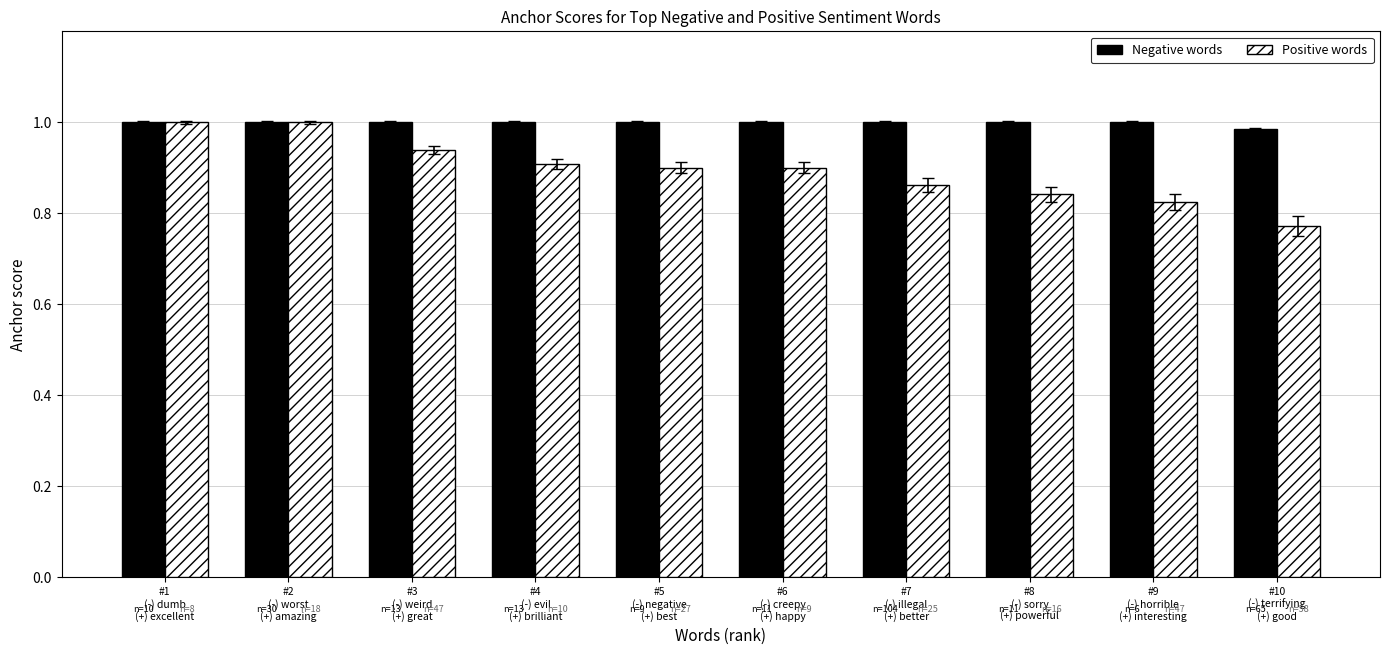

What is the total value across all series at #5
(-) negative
(+) best?

1.9